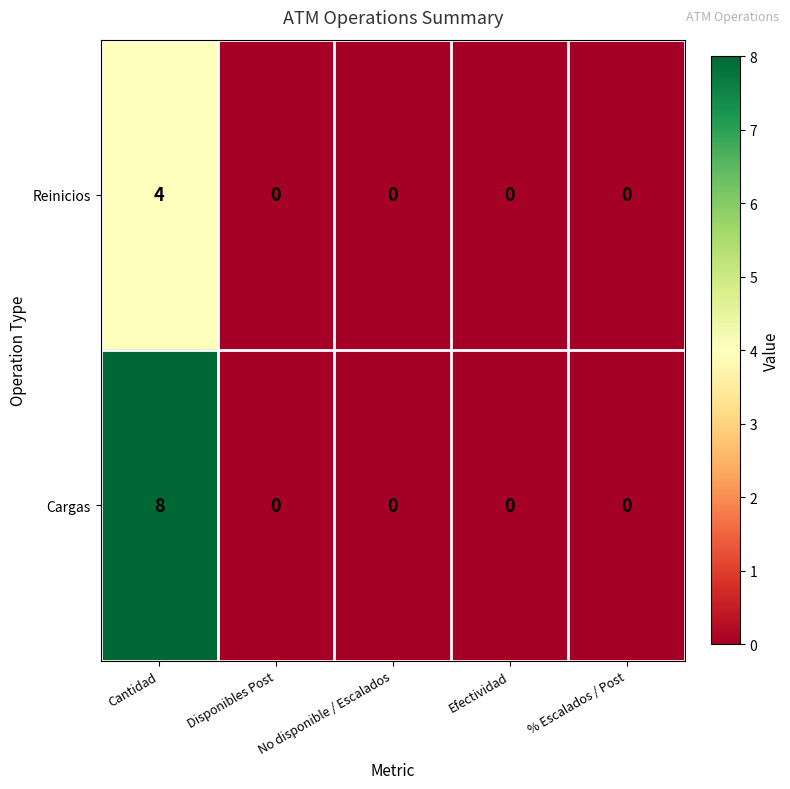

What is the greatest value displayed?

8